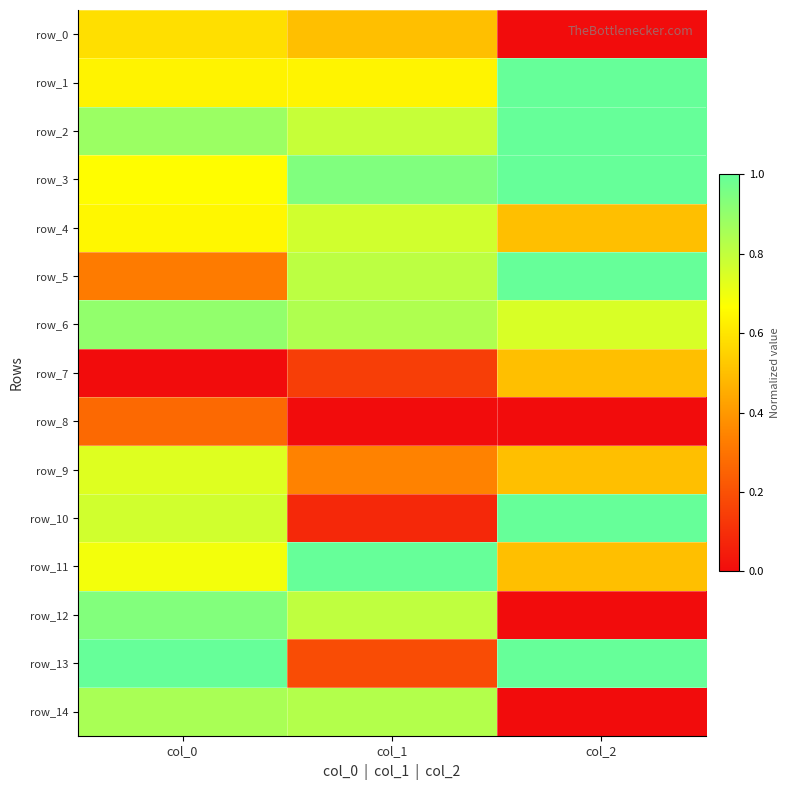

List the series in order of their peak value, highest first.

row_1, row_2, row_3, row_5, row_10, row_11, row_13, row_12, row_6, row_14, row_4, row_9, row_0, row_7, row_8